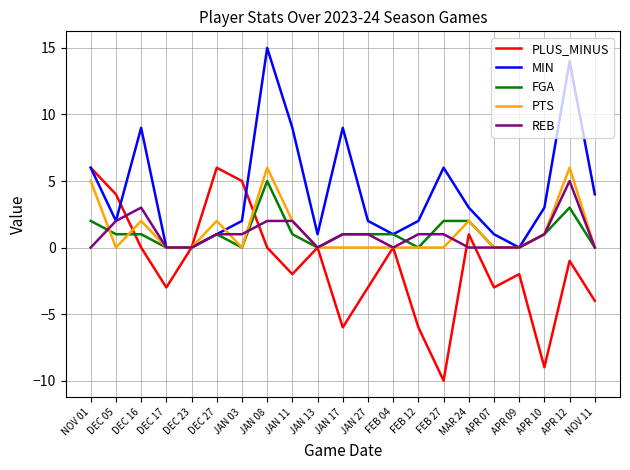

What is the approximate value of MIN at FEB 27?

6